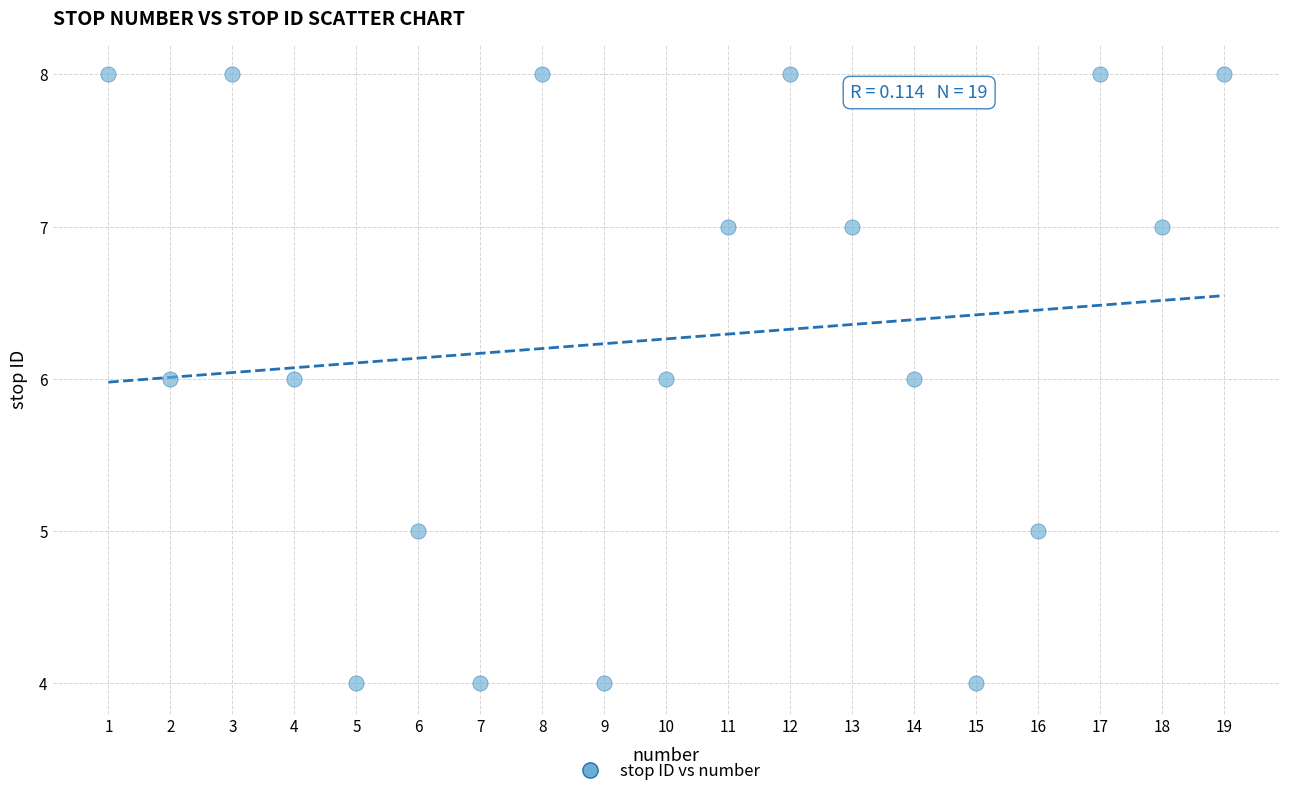

What is the range of Y values (max minus min)?

4